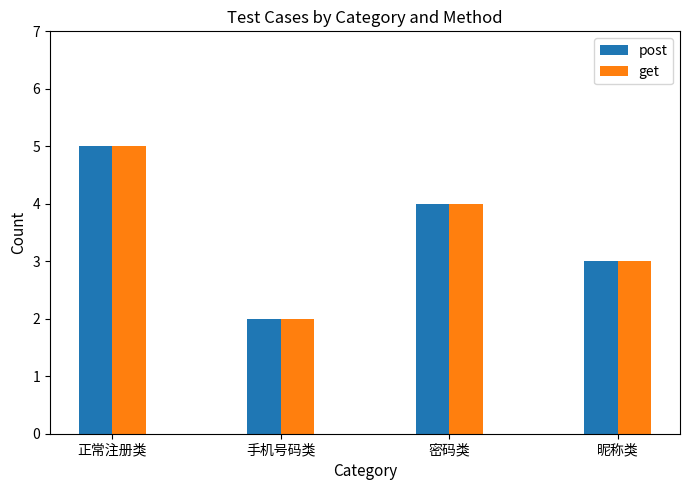

True or false: post has a value of 3 at 昵称类.

True